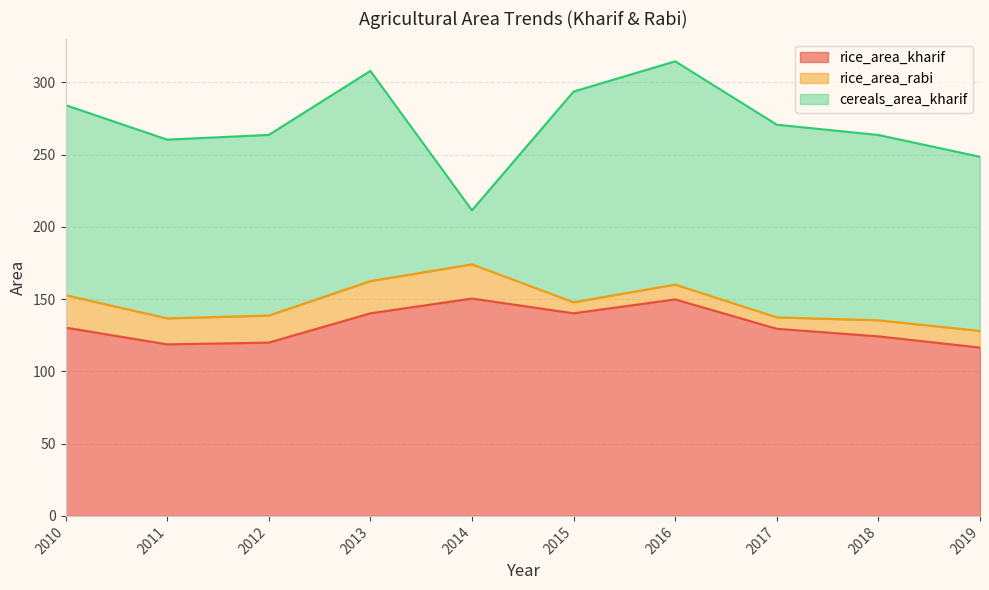

True or false: rice_area_rabi and cereals_area_kharif cross at least once.

False